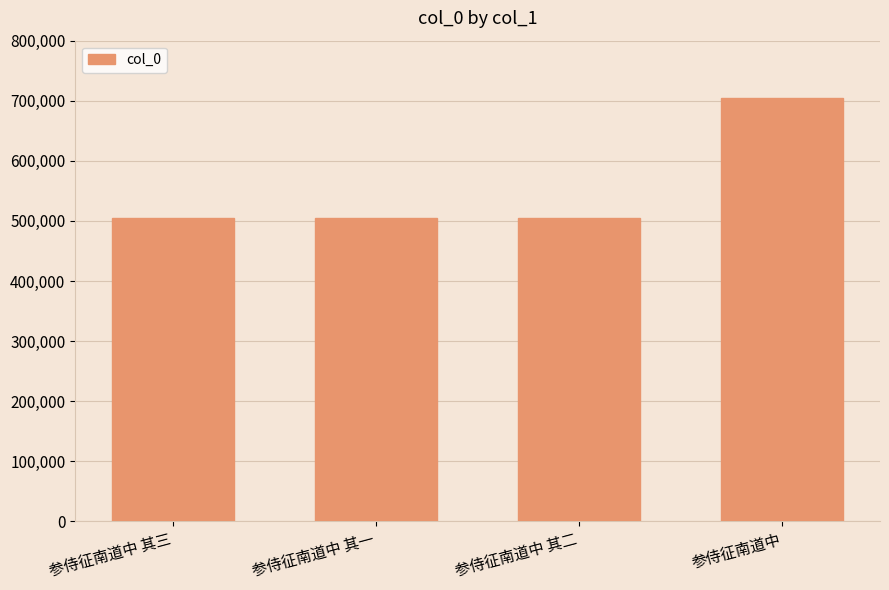

What is the difference between the values at 参侍征南道中 and 参侍征南道中 其三?

200020